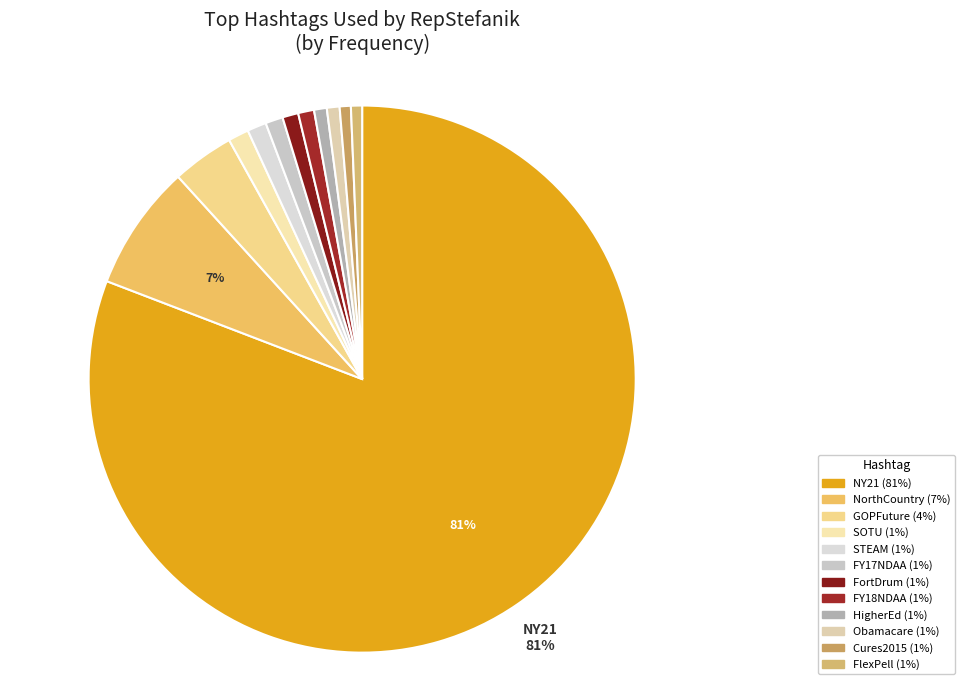

Which category has the biggest portion of the pie?

NY21